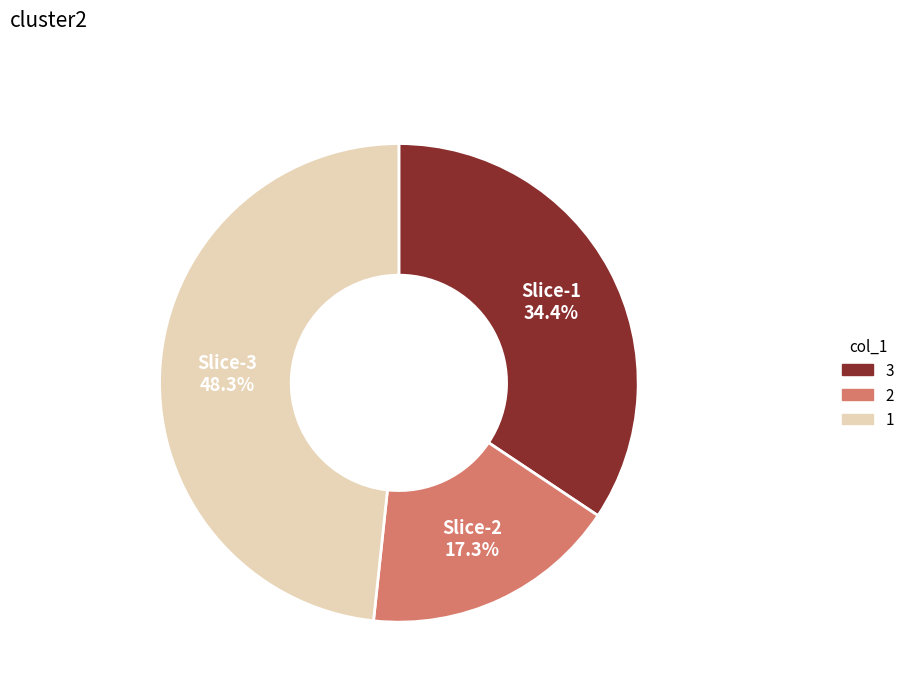

Does any single category account for the majority?

No